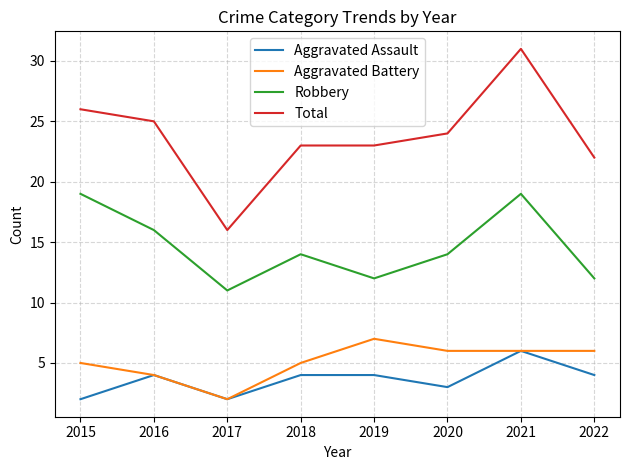

At which category does the chart reach its peak across all series?

2021